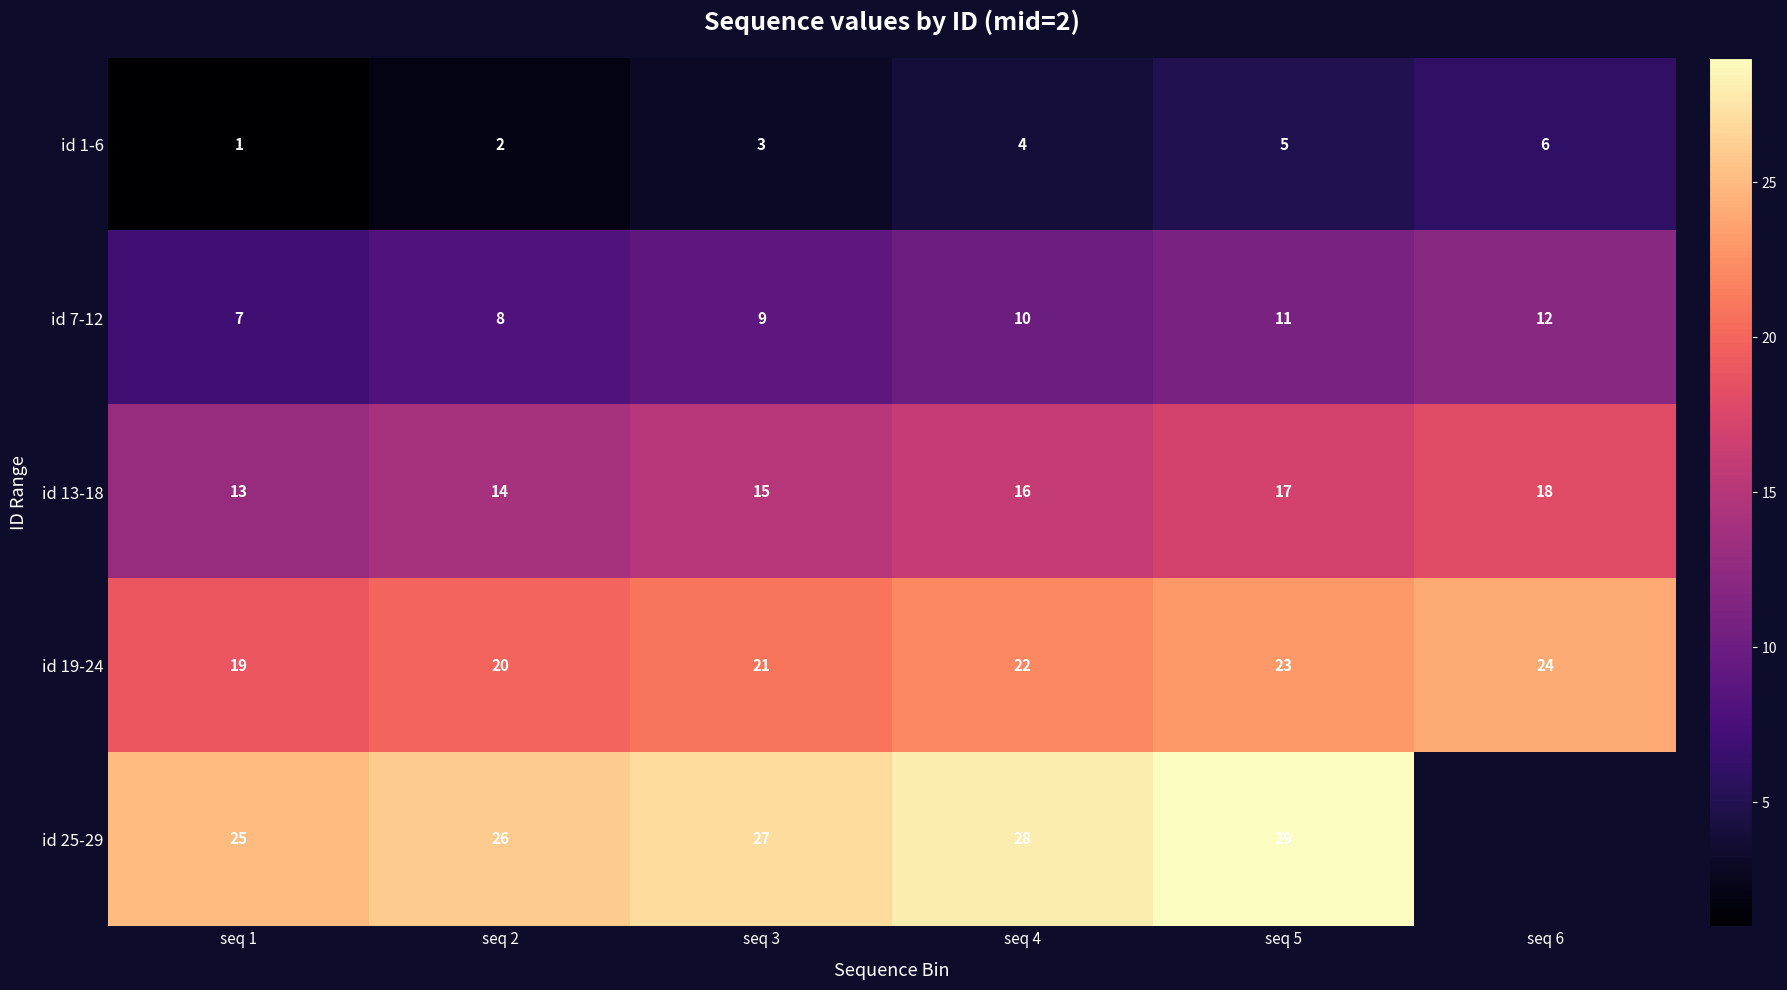

Where is id 1-6 nearest to the value 3?

seq 3